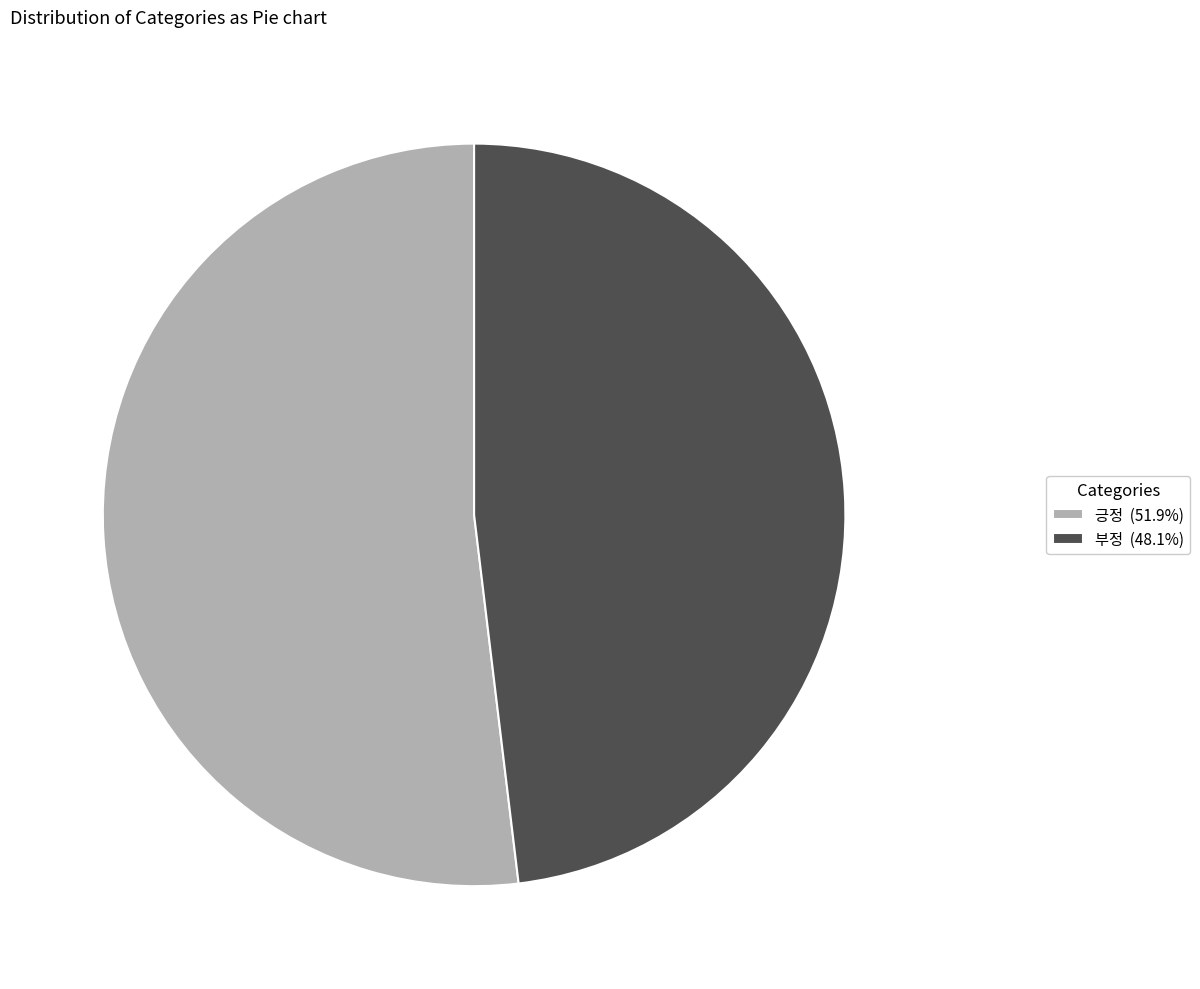

Approximately how many times larger is the value at 긍정 (51.9%) compared to 부정 (48.1%)?

1.1